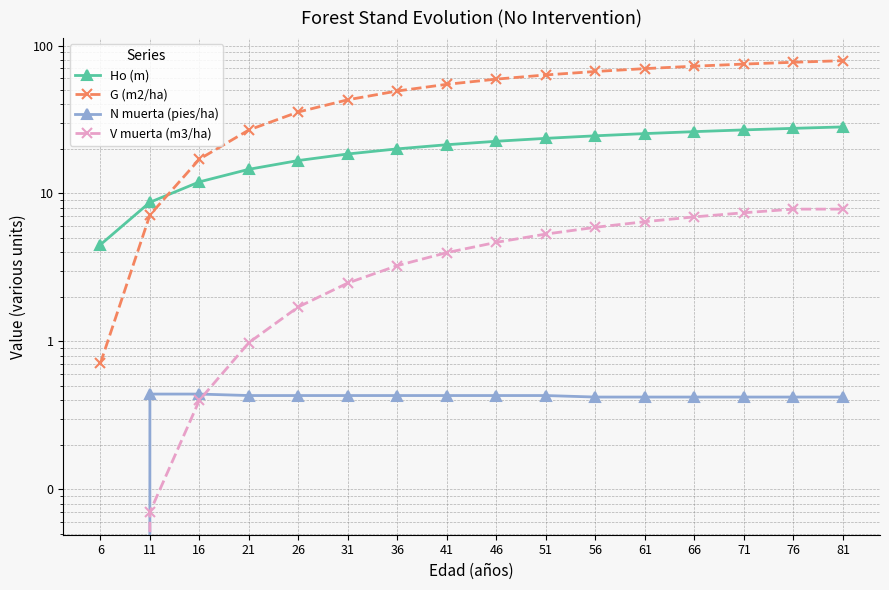

Between 81 and 21, which is larger?

81